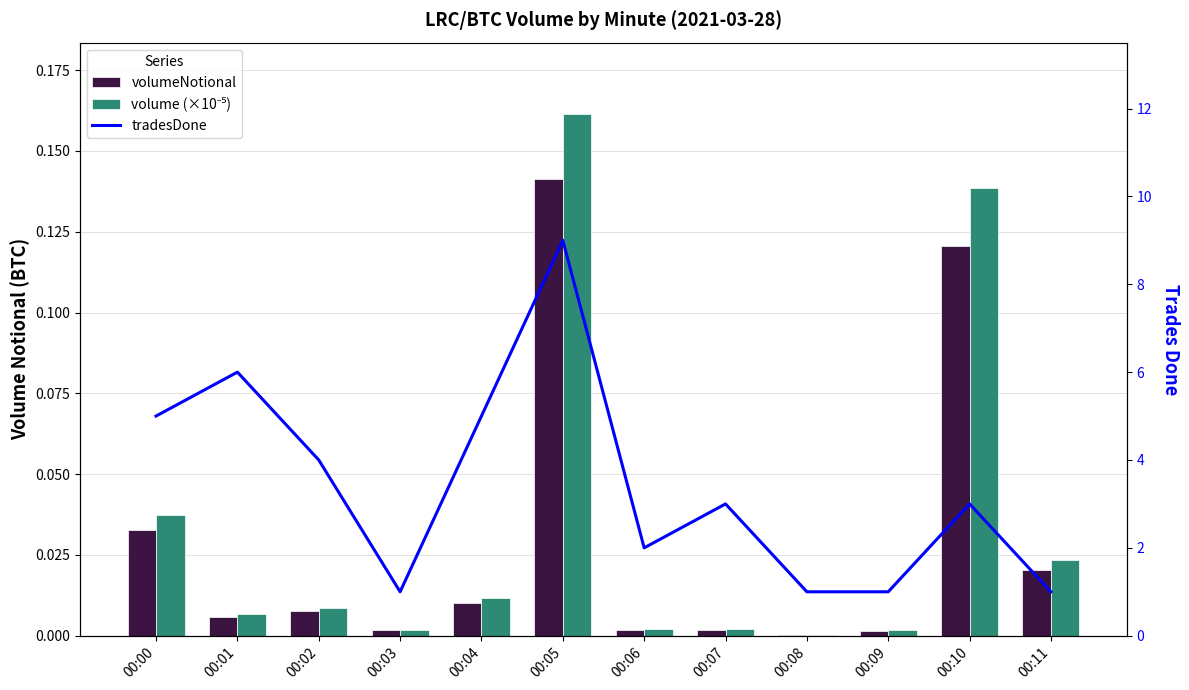

At which label does tradesDone reach its minimum?

00:03